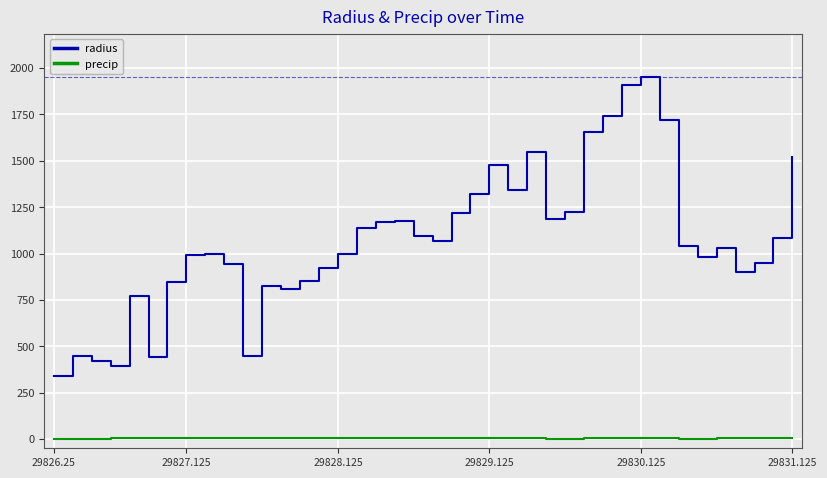

What is the difference between the maximum and minimum values in the radius series?

1609.1